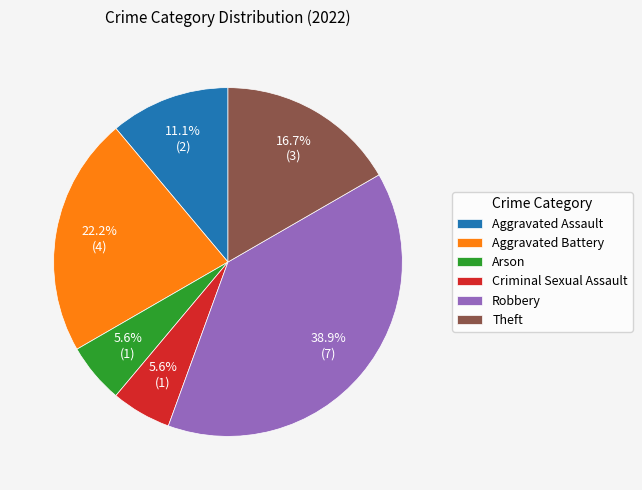

To the nearest percent, what portion does Aggravated Assault represent?

11%